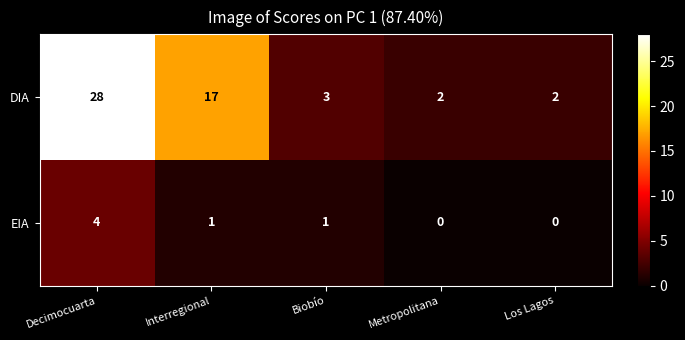

At which label is DIA closest to 15?

Interregional